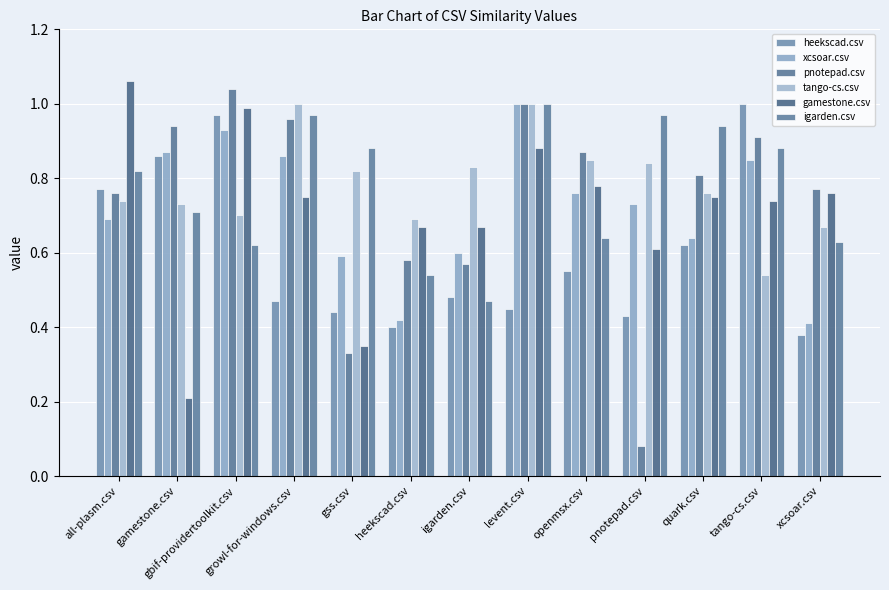

True or false: xcsoar.csv has a value of 1.0 at levent.csv.

True